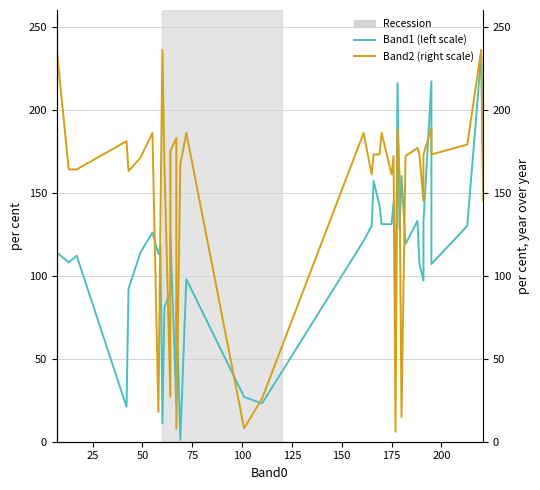

Does the chart display data point markers on the line(s)?

No